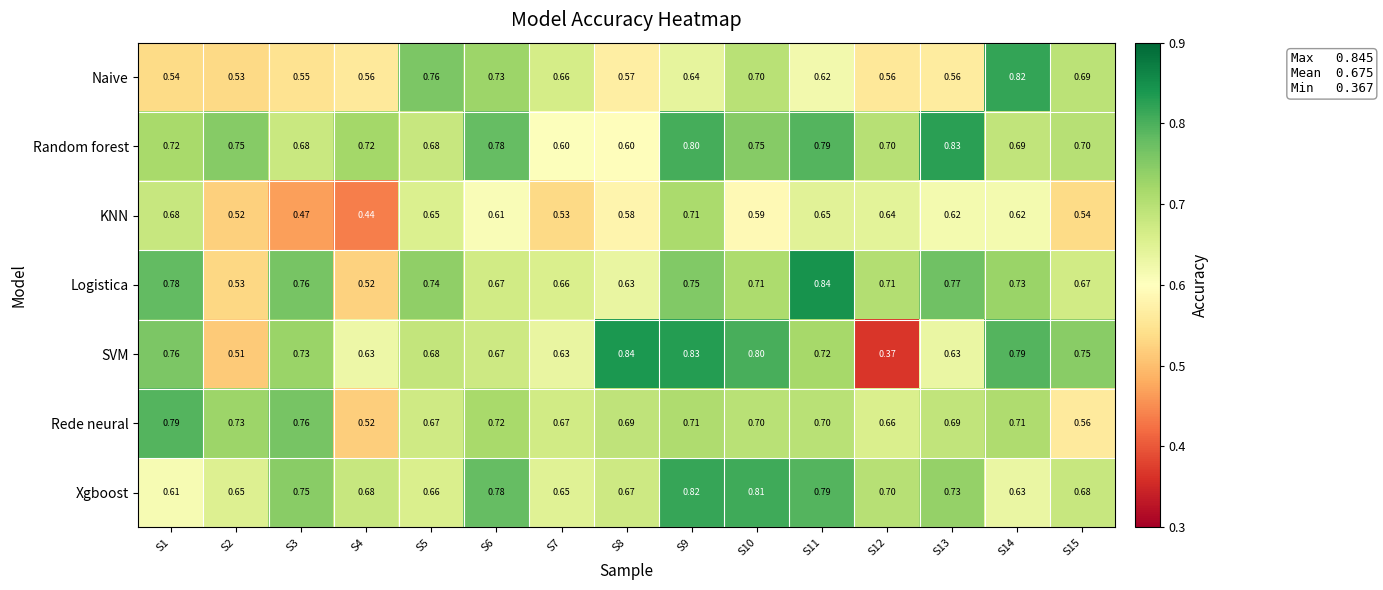

Which series has the largest range (max minus min)?

SVM